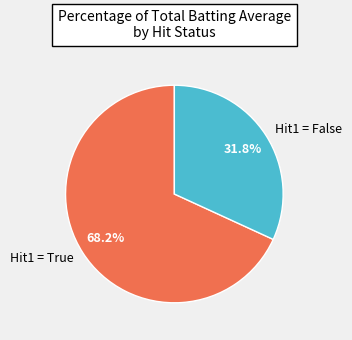

What is the smallest slice in the pie chart?

Hit1 = False